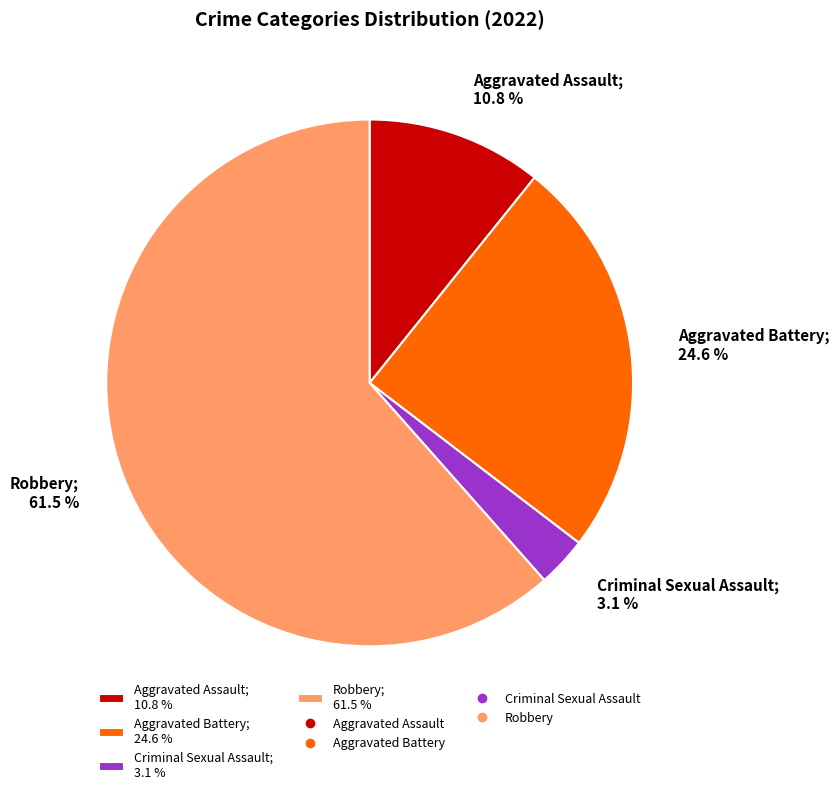

Between Robbery; 61.5 % and Aggravated Assault; 10.8 %, which is larger?

Robbery; 61.5 %